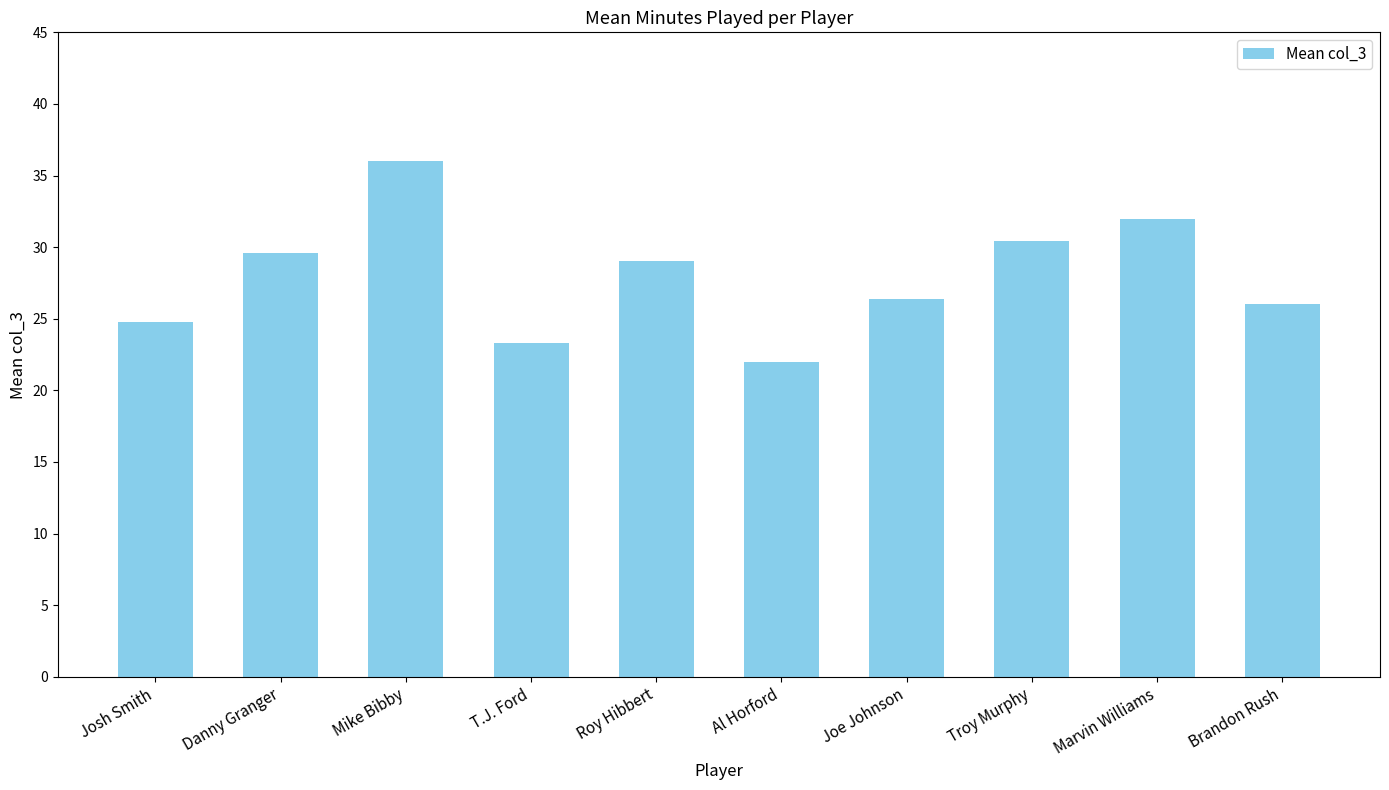

Rank the categories by value from highest to lowest.

Mike Bibby, Marvin Williams, Troy Murphy, Danny Granger, Roy Hibbert, Joe Johnson, Brandon Rush, Josh Smith, T.J. Ford, Al Horford